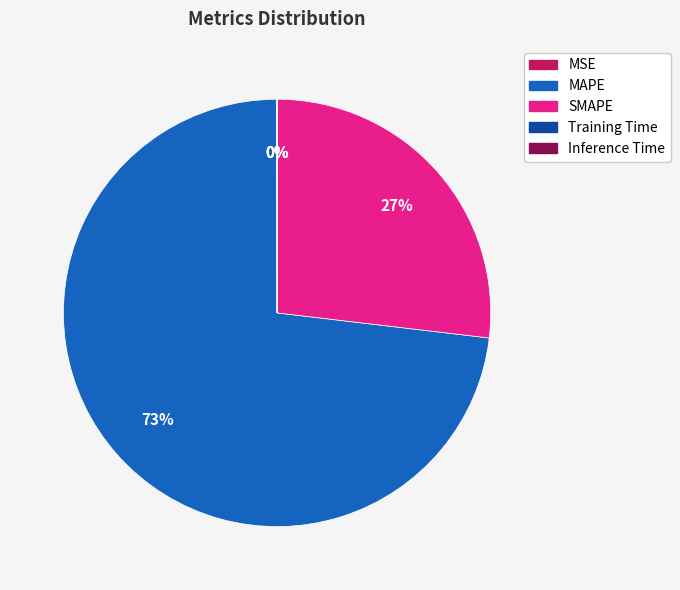

What is the ratio of the value at SMAPE to the value at MAPE?

0.4